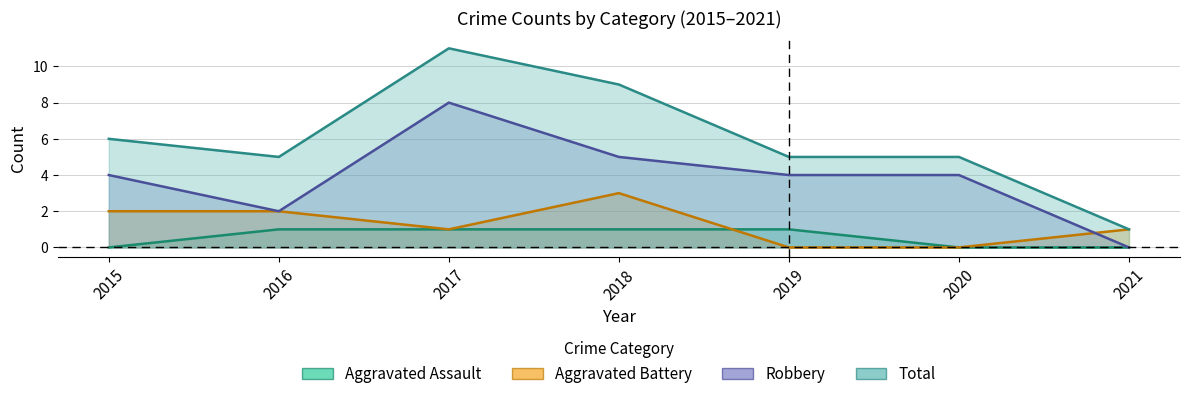

Reading left to right, what are all the values shown in this chart?

Aggravated Assault: 2015=0	2016=1	2017=1	2018=1	2019=1	2020=0	2021=0
Aggravated Battery: 2015=2	2016=2	2017=1	2018=3	2019=0	2020=0	2021=1
Robbery: 2015=4	2016=2	2017=8	2018=5	2019=4	2020=4	2021=0
Total: 2015=6	2016=5	2017=11	2018=9	2019=5	2020=5	2021=1